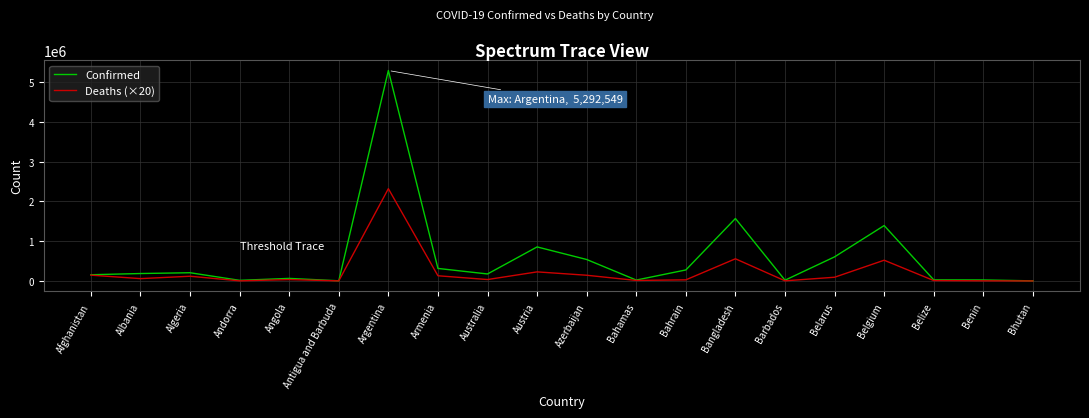

Rank the series by their maximum value, from highest to lowest.

Confirmed, Deaths (×20)